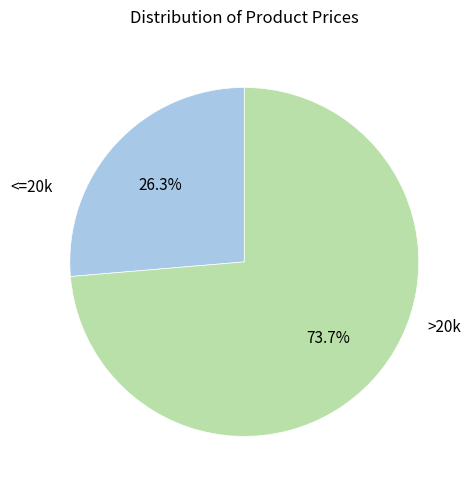

Is there a majority slice in this chart?

Yes